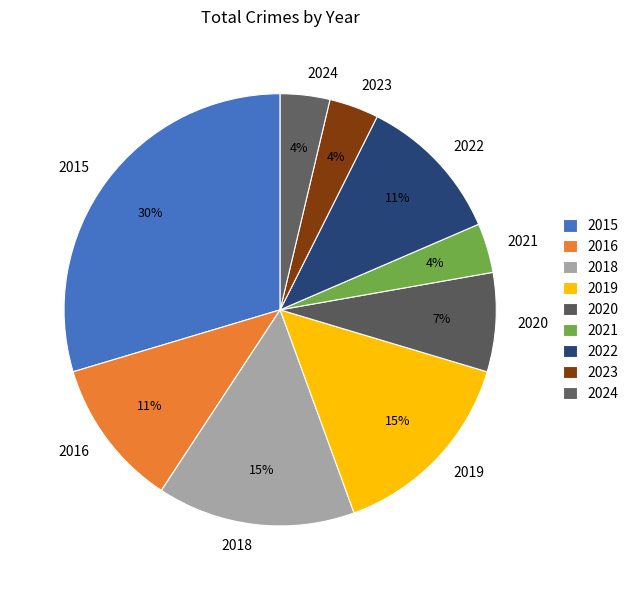

Is it true that 2018 is 21% of the pie?

False